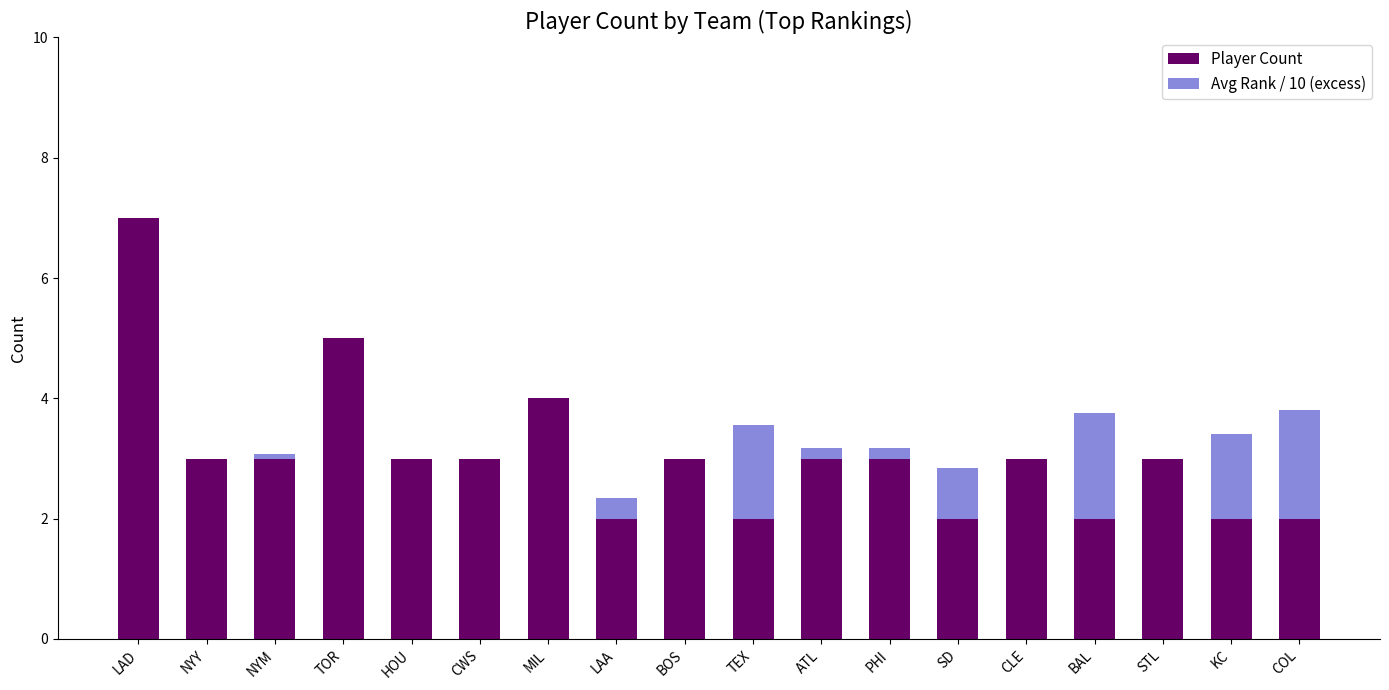

True or false: Player Count has a value of 3.0 at SD.

False